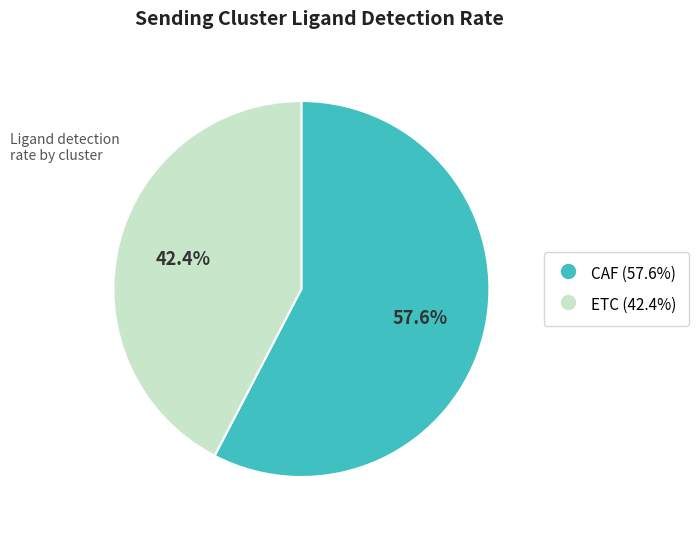

Which has a higher value, CAF or ETC?

CAF